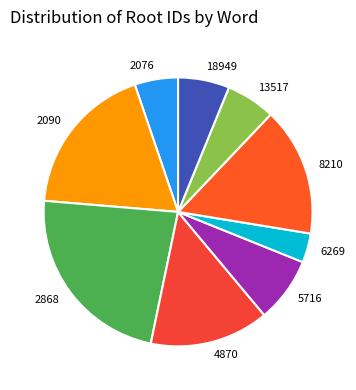

Approximately how many times larger is the value at 6269 compared to 2076?

0.7